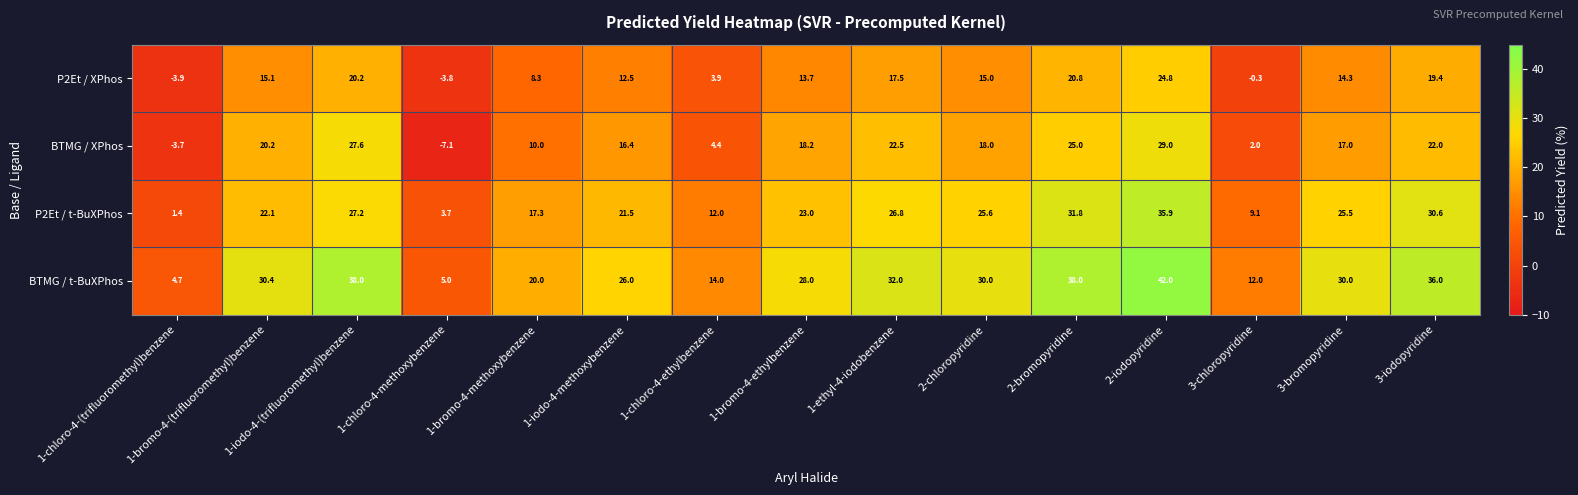

What is the difference between the maximum and minimum values in the BTMG / t-BuXPhos series?

37.3